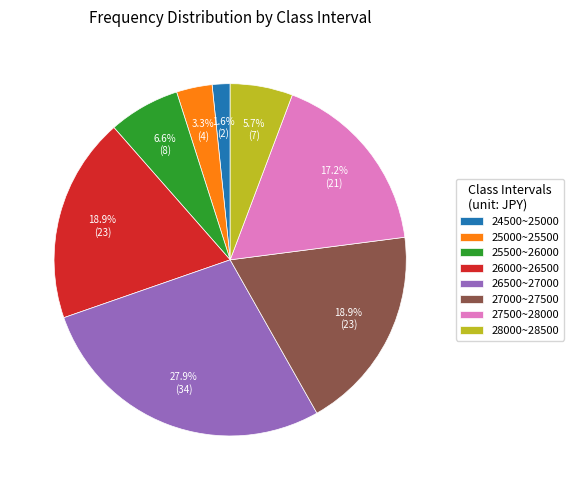

Is the sum of 28000~28500 and 24500~25000 greater than half?

No